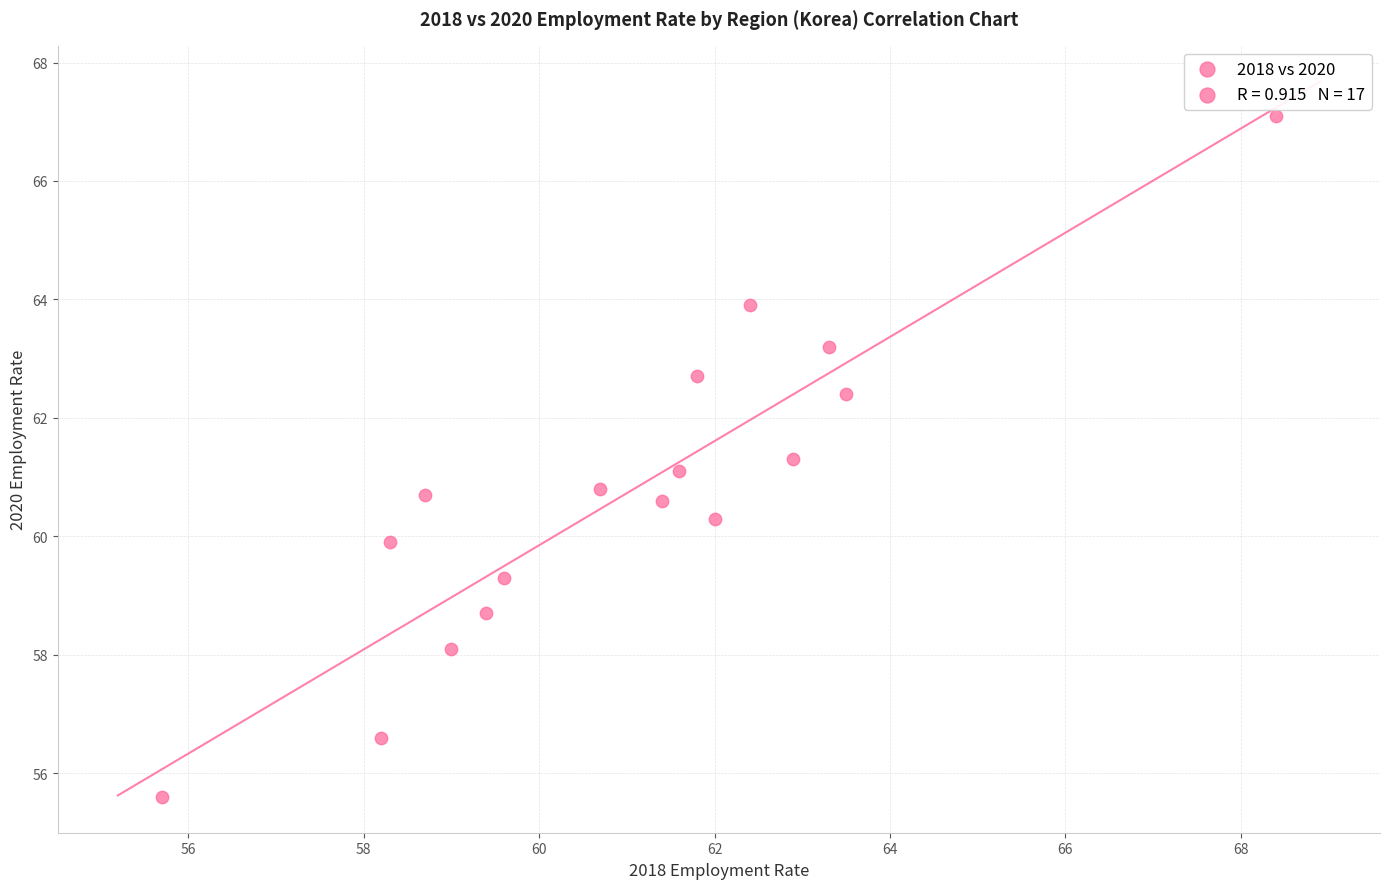

What is the range of Y values (max minus min)?

11.5